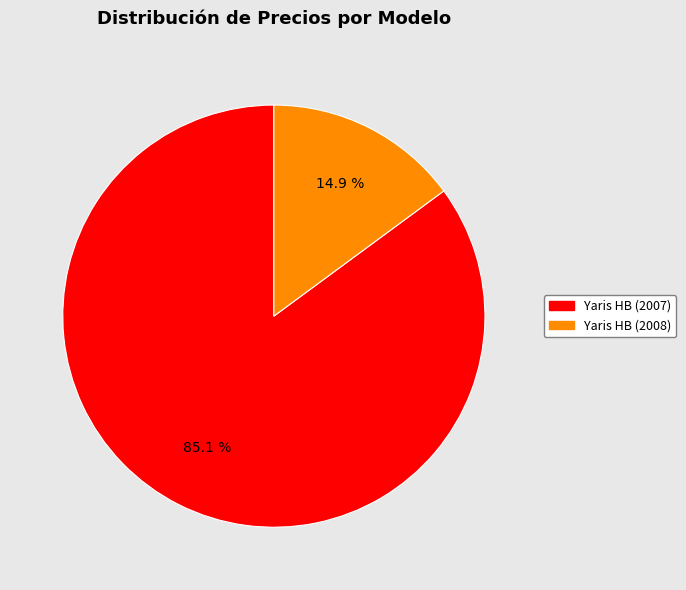

To the nearest percent, what portion does Yaris HB (2007) represent?

85%